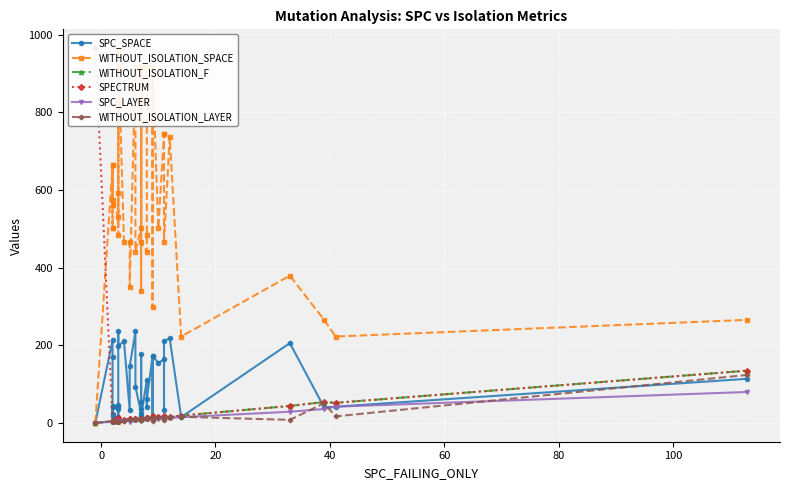

What are all the series names shown in the legend?

SPC_SPACE, WITHOUT_ISOLATION_SPACE, WITHOUT_ISOLATION_F, SPECTRUM, SPC_LAYER, WITHOUT_ISOLATION_LAYER